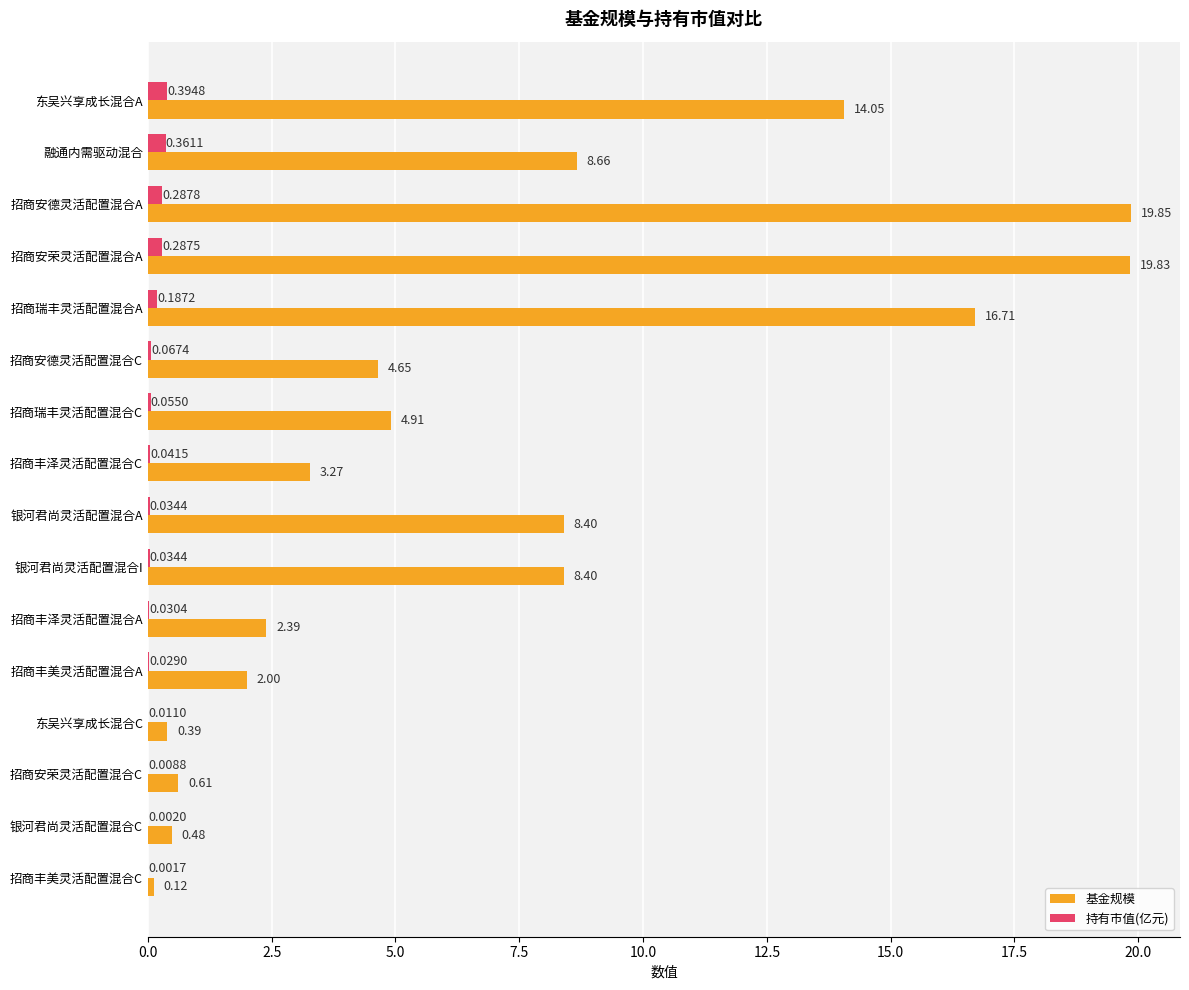

Which series changed the most between 银河君尚灵活配置混合I and 招商安荣灵活配置混合C?

基金规模